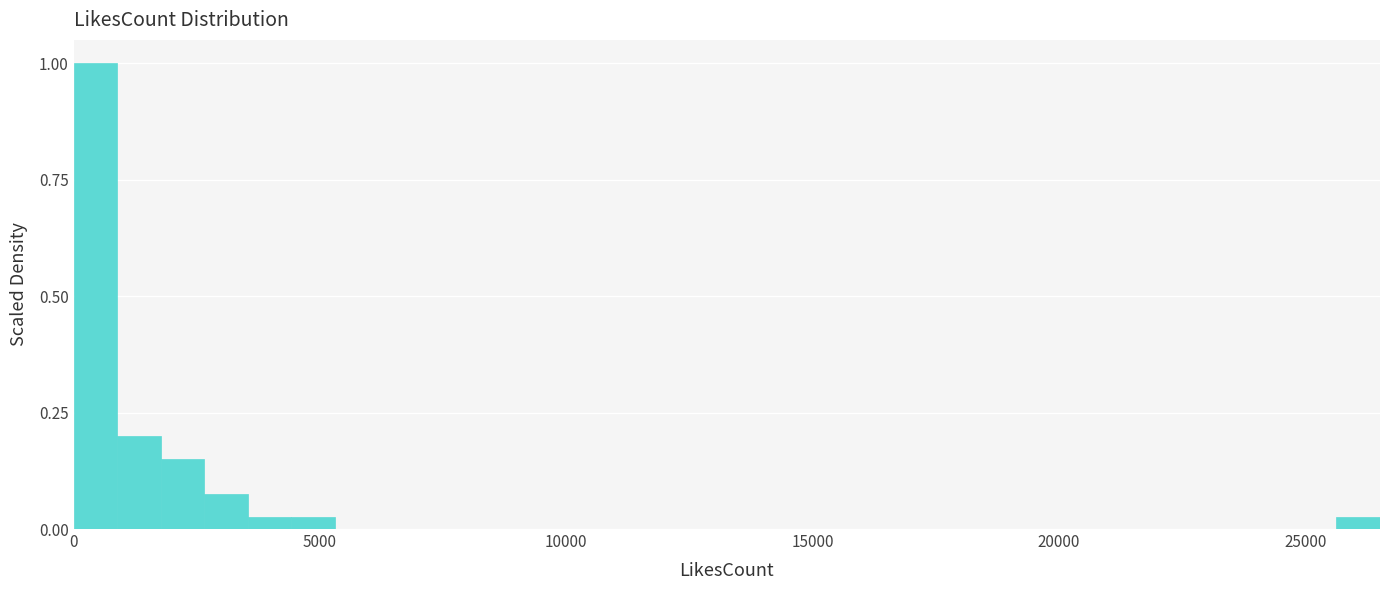

Around what value on the x-axis is the tallest bar? Give the approximate position of its centre, as read against the axis.

500